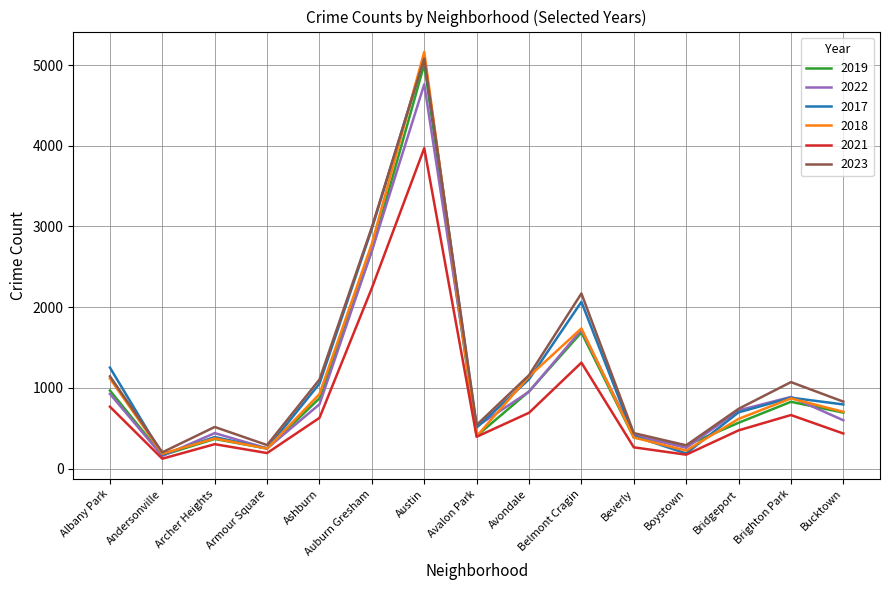

Which series has the widest spread of values?

2018